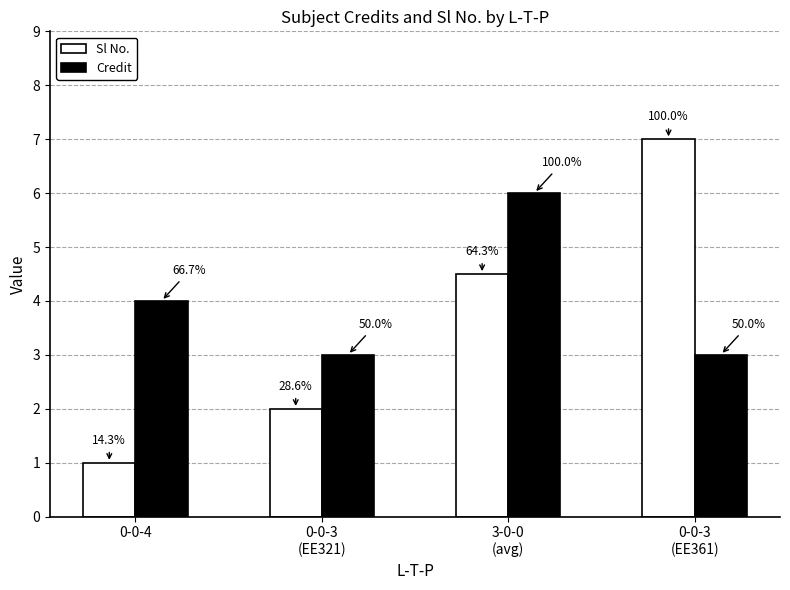

What is the sum of the Sl No. values at 3-0-0
(avg) and 0-0-3
(EE361)?

11.5